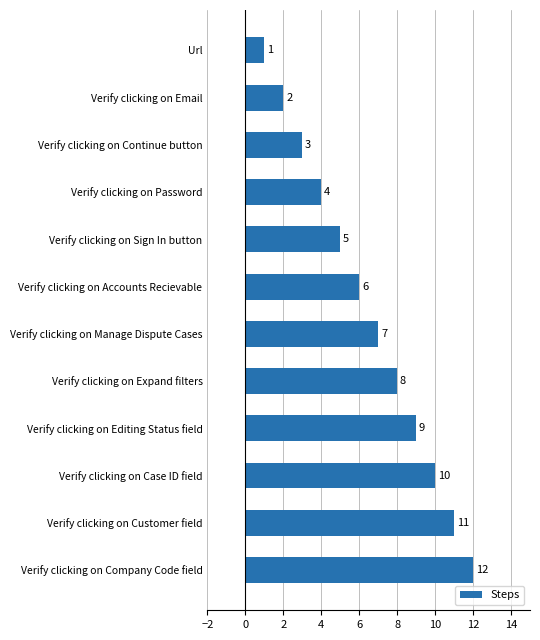

Approximately how many times larger is the value at Verify clicking on Email compared to Verify clicking on Sign In button?

0.4